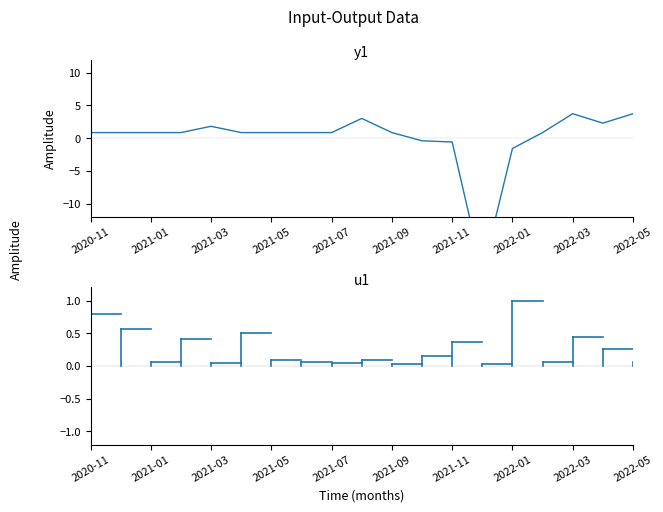

How many data points does each series have?

19